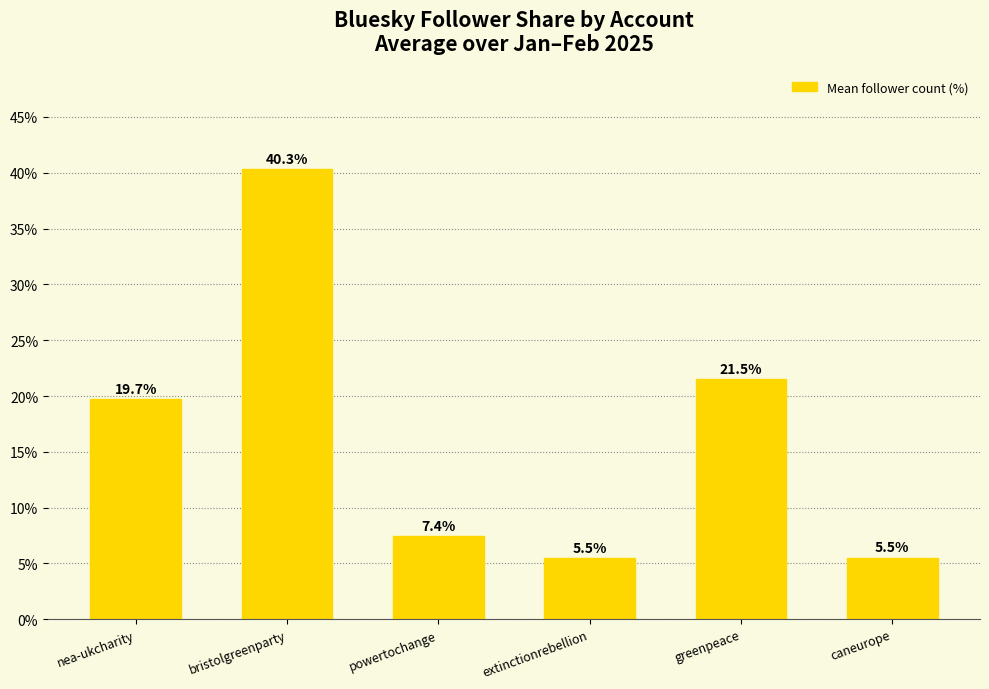

Between powertochange and nea-ukcharity, which is larger?

nea-ukcharity